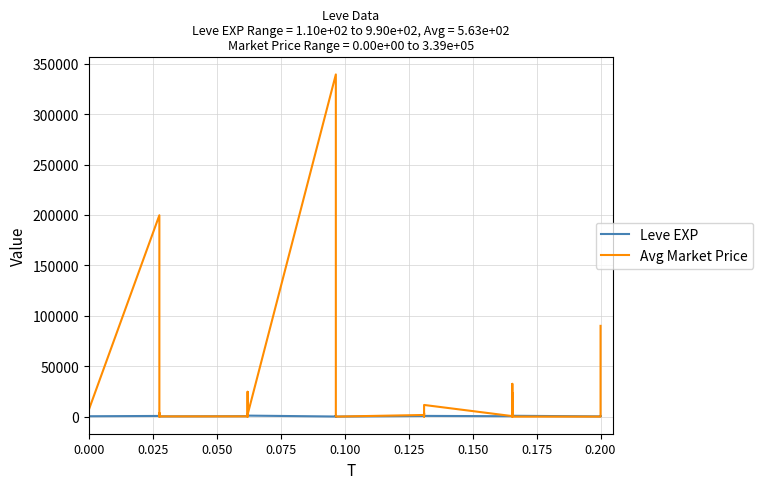

Read the Leve EXP value at 0.175.

840.0